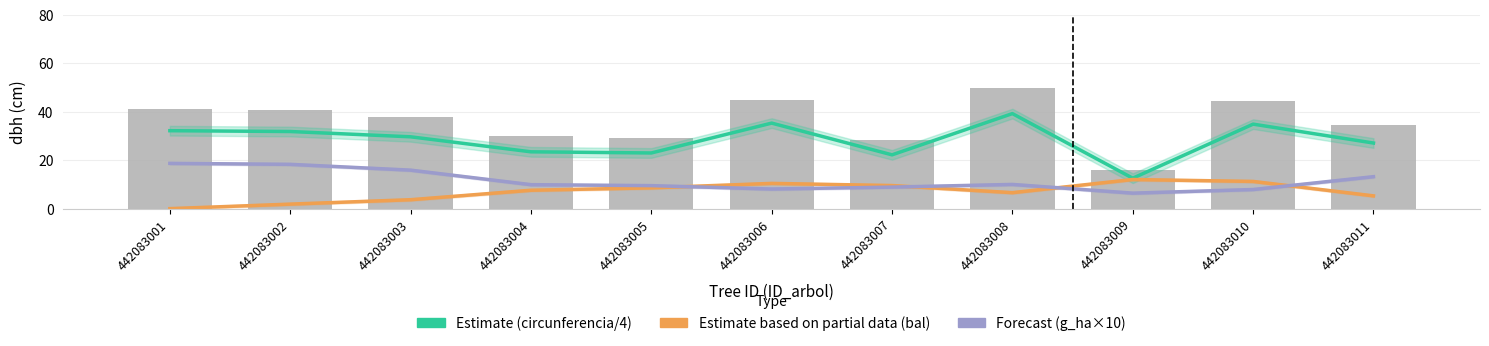

The dbh series shows 45.0 at 442083006. True or false?

True